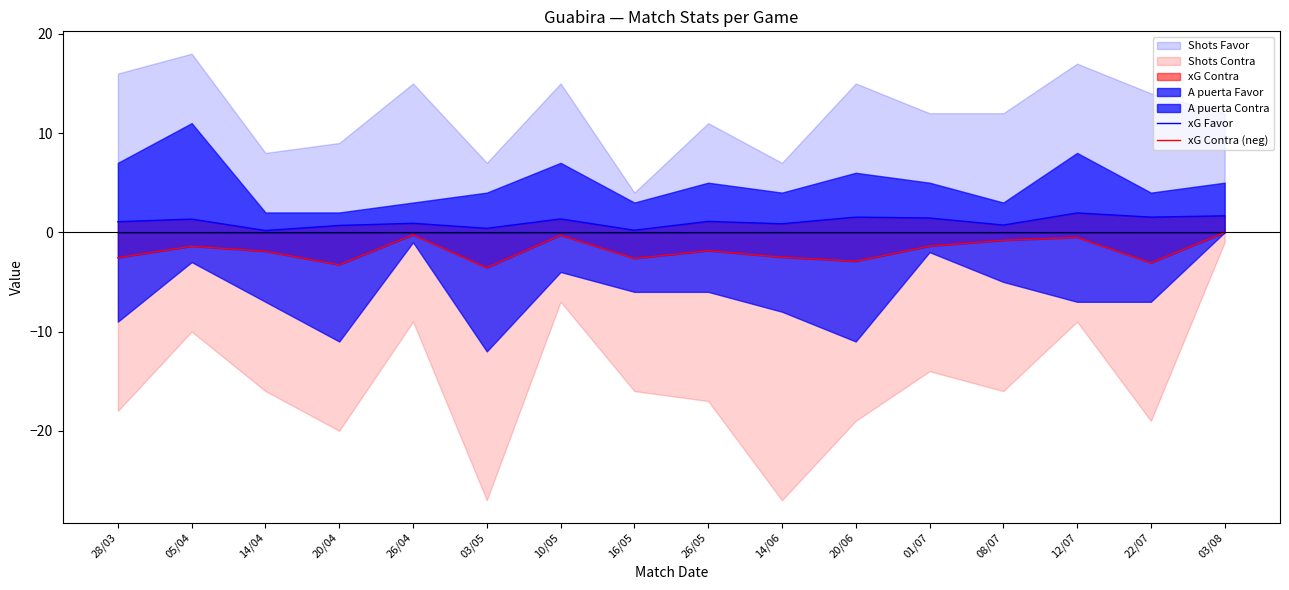

How many data points in xG Contra (neg) are less than -1?

11